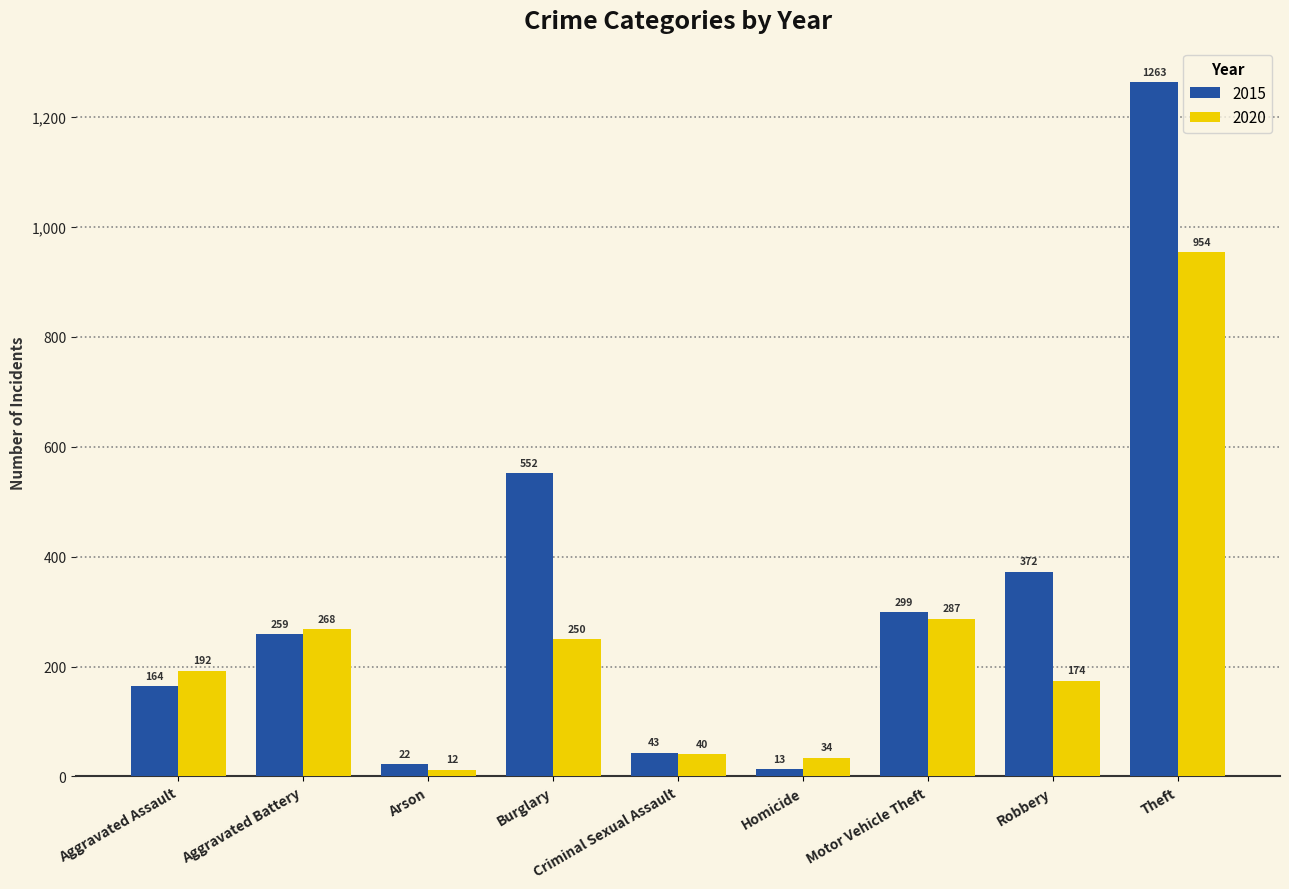

Rank the series by their average value, from highest to lowest.

2015, 2020